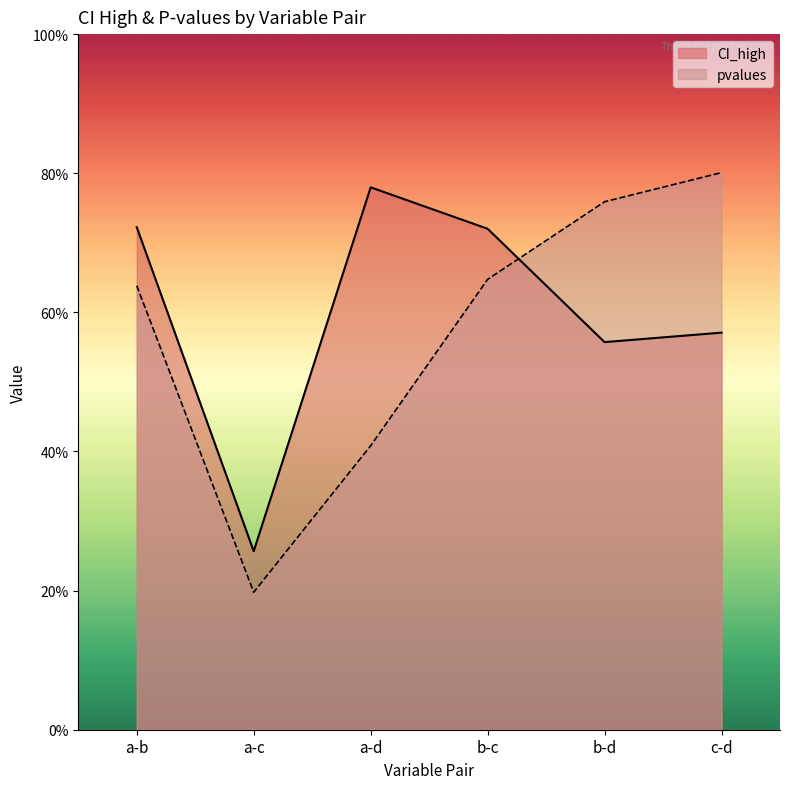

How many times do pvalues and CI_high cross each other?

1